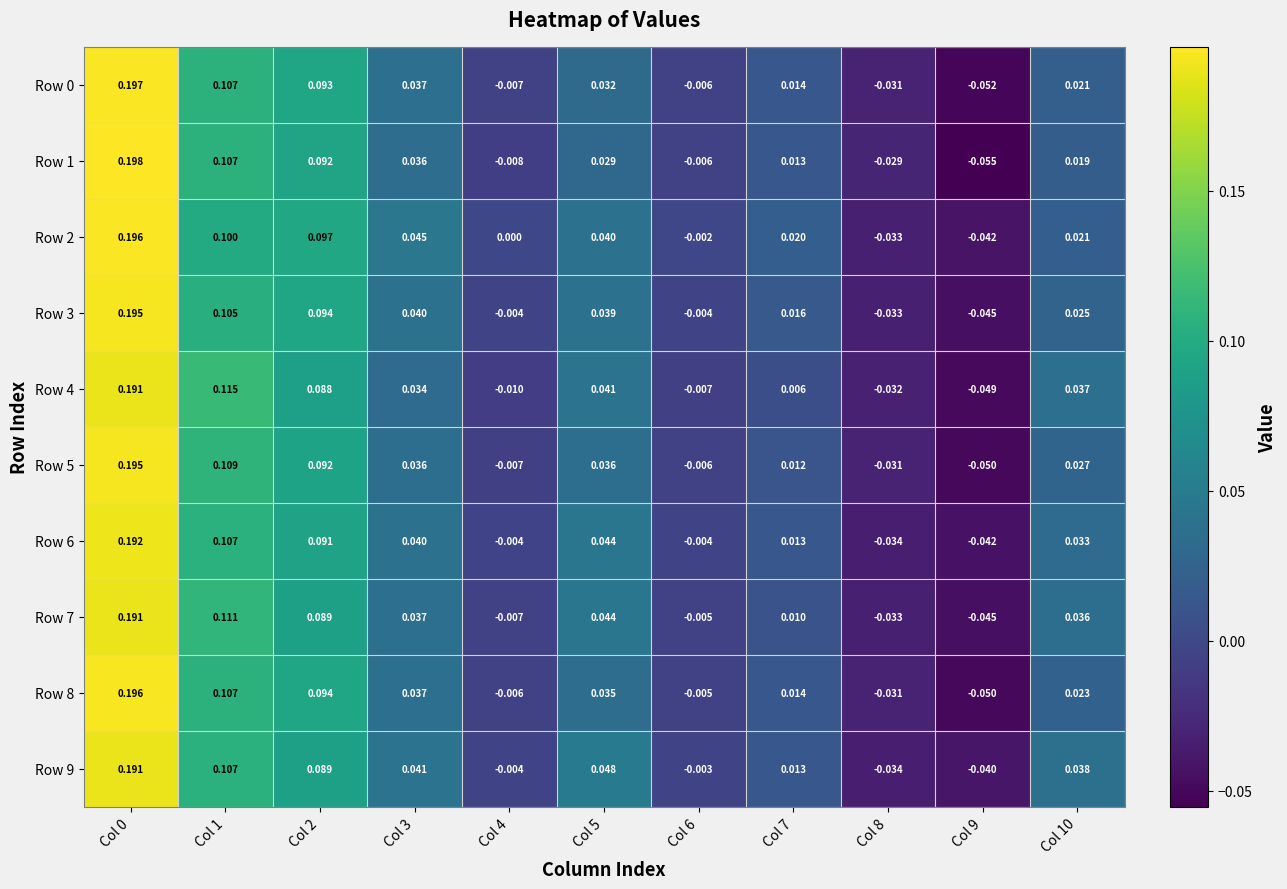

Is the value of Row 2 at Col 6 greater than the value of Row 4 at Col 7?

No